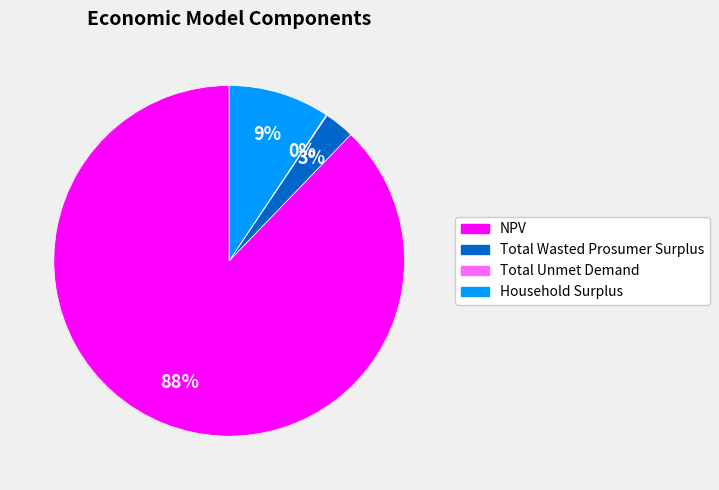

Does Total Wasted Prosumer Surplus represent more than half of the total?

No